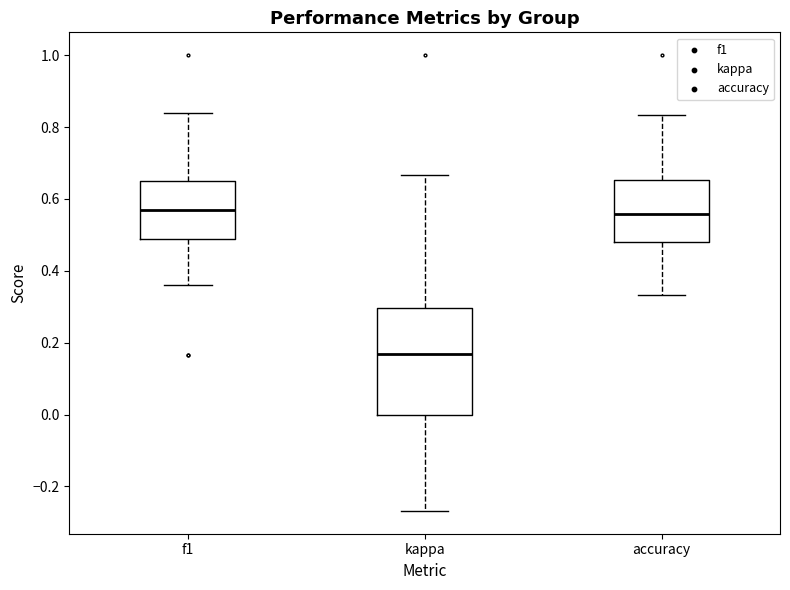

Reading left to right, read every box against the y-axis: the position of its median line, the range the box covers, and the ends of its whiskers. The values are not printed on the chart, so give them approximately, as read against the axis.

f1: median 0.58, box 0.48 to 0.64, whiskers 0.36 to 0.84
kappa: median 0.16, box 0.00 to 0.30, whiskers -0.26 to 0.66
accuracy: median 0.56, box 0.48 to 0.66, whiskers 0.34 to 0.84